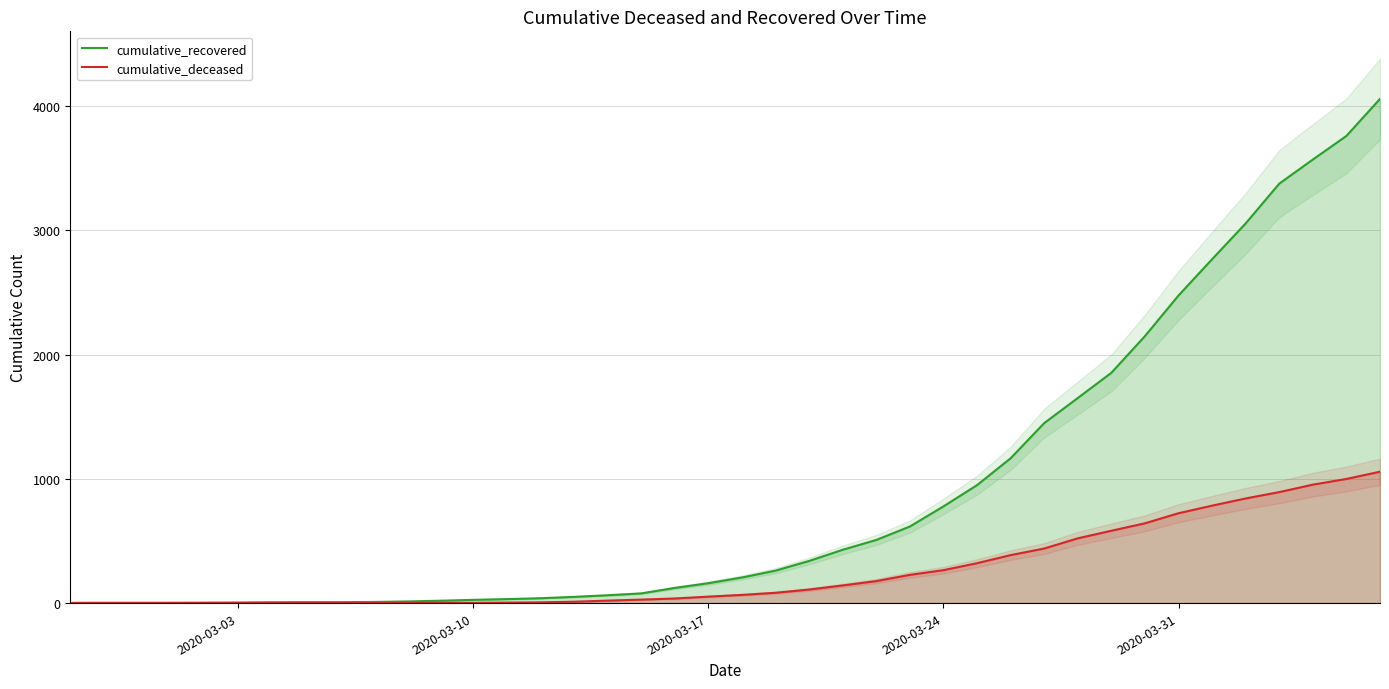

Reading left to right, extract all data points from this chart.

cumulative_recovered: 2	3	3	3	4	5	7	8	8	9	13	19	26	32	39	50	63	78	122	160	206	261	339	429	508	616	778	949	1165	1448	1650	1853	2148	2475	2767	3055	3375	3569	3759	4057
cumulative_deceased: 0	0	0	0	0	0	0	0	0	1	2	2	2	4	6	11	20	28	37	52	66	83	109	142	177	227	265	321	386	439	521	582	642	723	784	842	893	953	999	1057